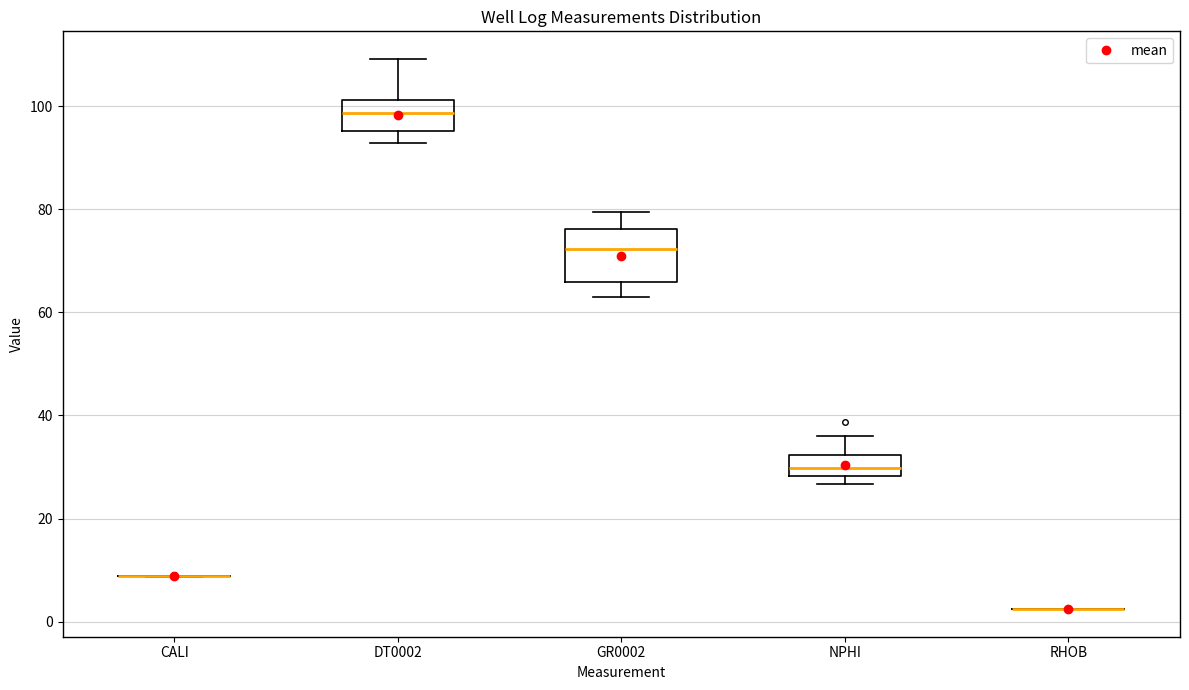

Comparing the boxes themselves (not the whiskers), which one is the tallest?

GR0002